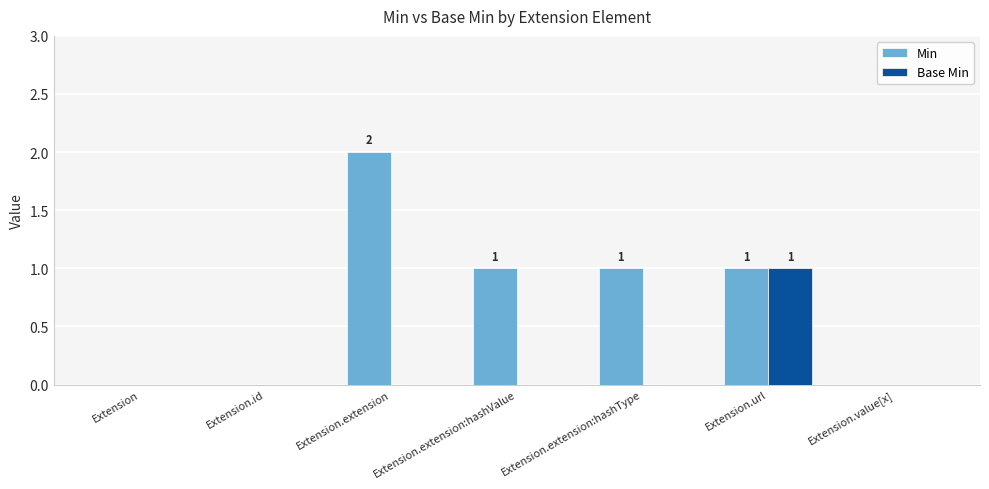

Read the Min value at Extension.extension:hashValue.

1